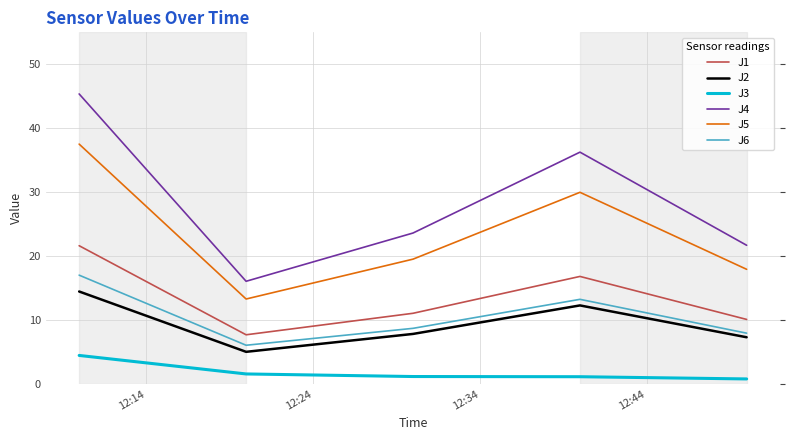

True or false: J6 and J5 cross at least once.

False